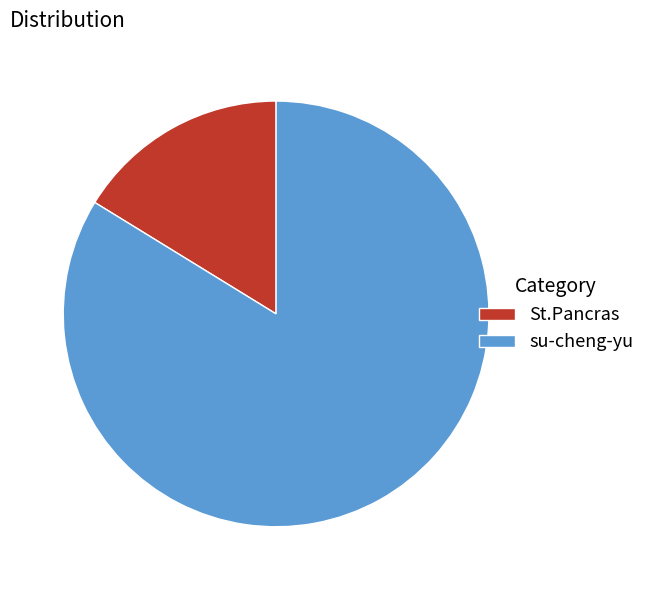

Combined, do su-cheng-yu and St.Pancras account for over 50%?

Yes